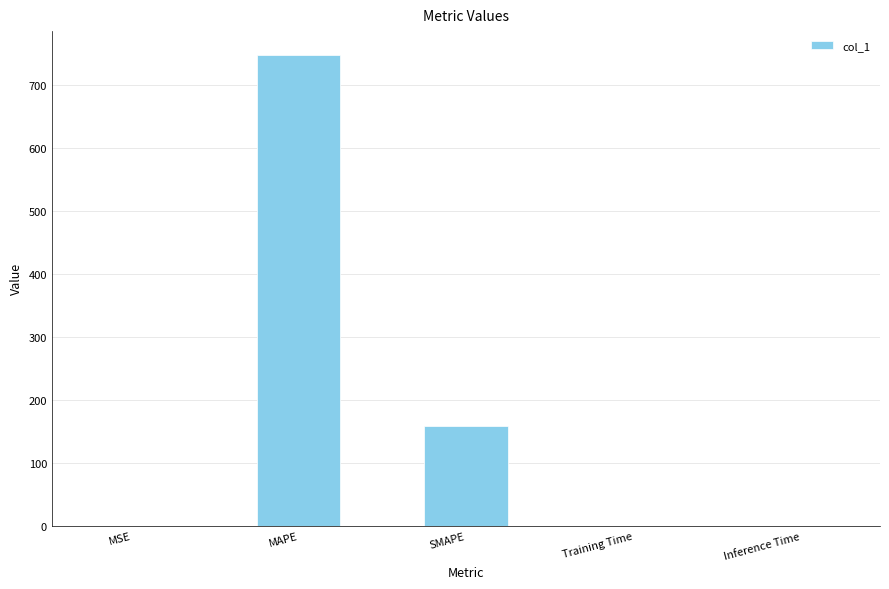

What value does the data have at SMAPE?

157.8